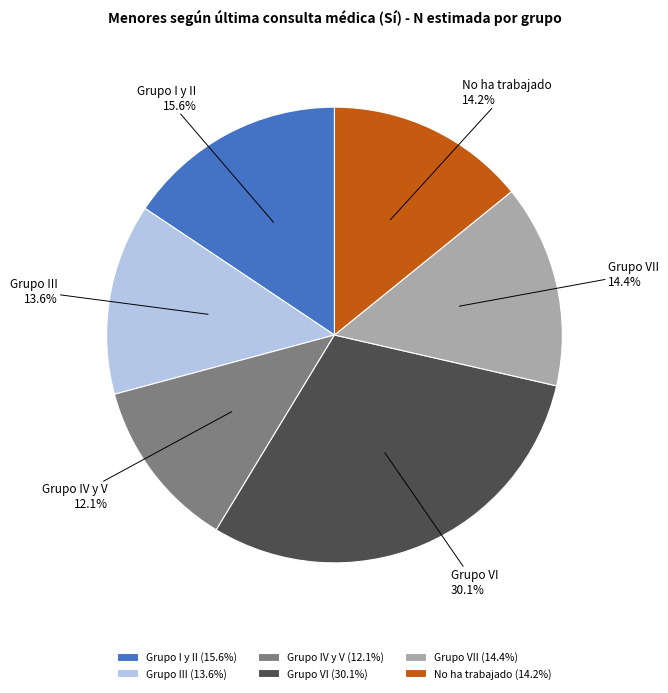

What is the ratio of the value at Grupo VII to the value at Grupo IV y V?

1.2